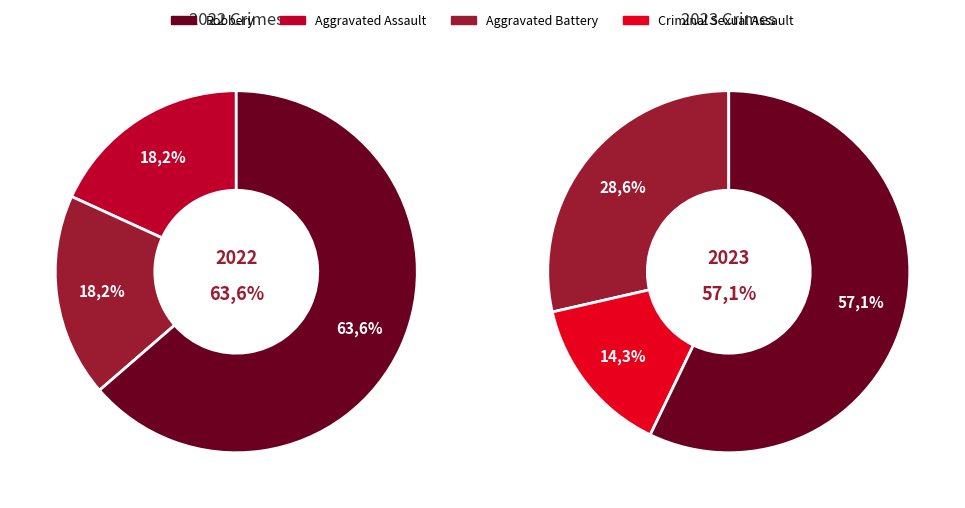

Between Aggravated Assault and Criminal Sexual Assault, which is larger?

Aggravated Assault